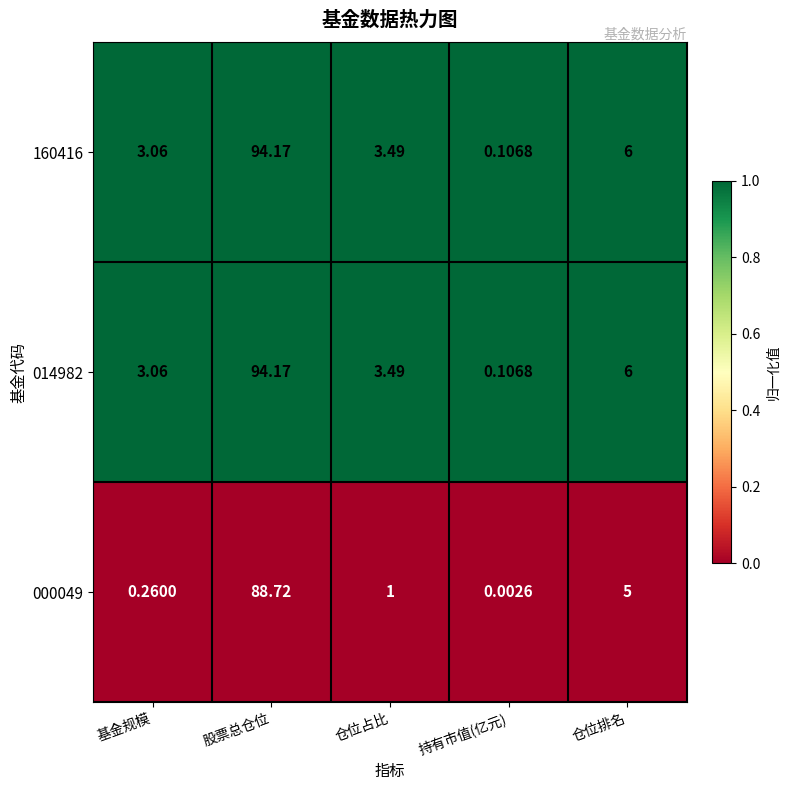

At how many categories does at least one series exceed 0?

5